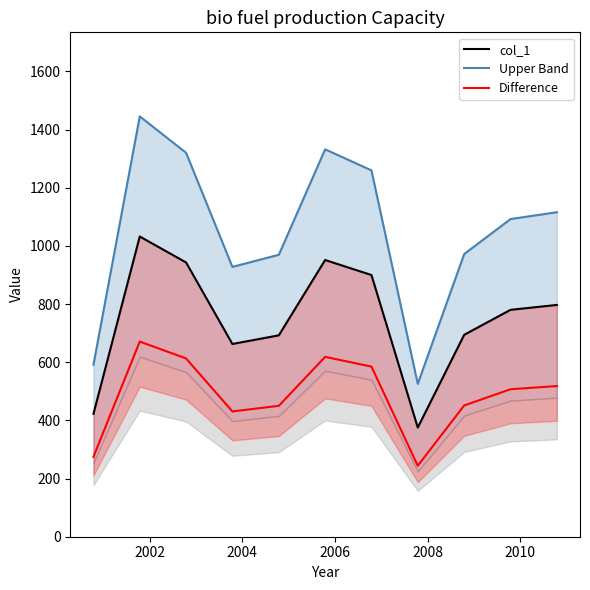

What is the maximum value for Difference?

671.0